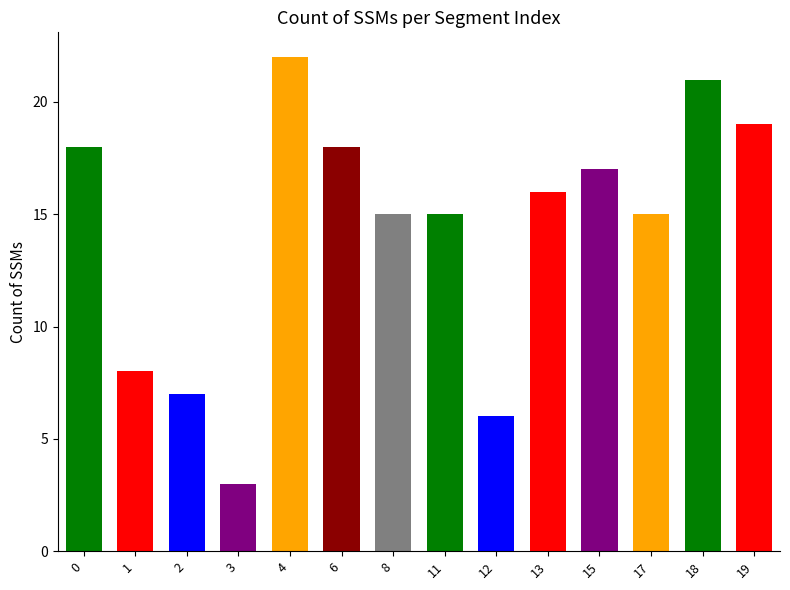

Which label corresponds to the largest value in the chart?

4